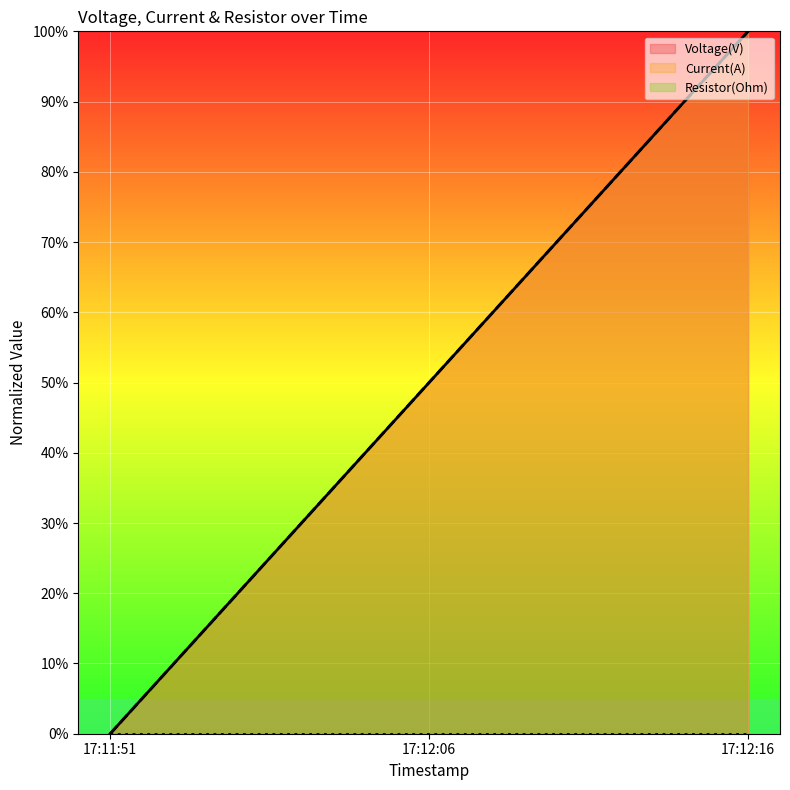

At which category does the chart reach its minimum across all series?

17:11:51